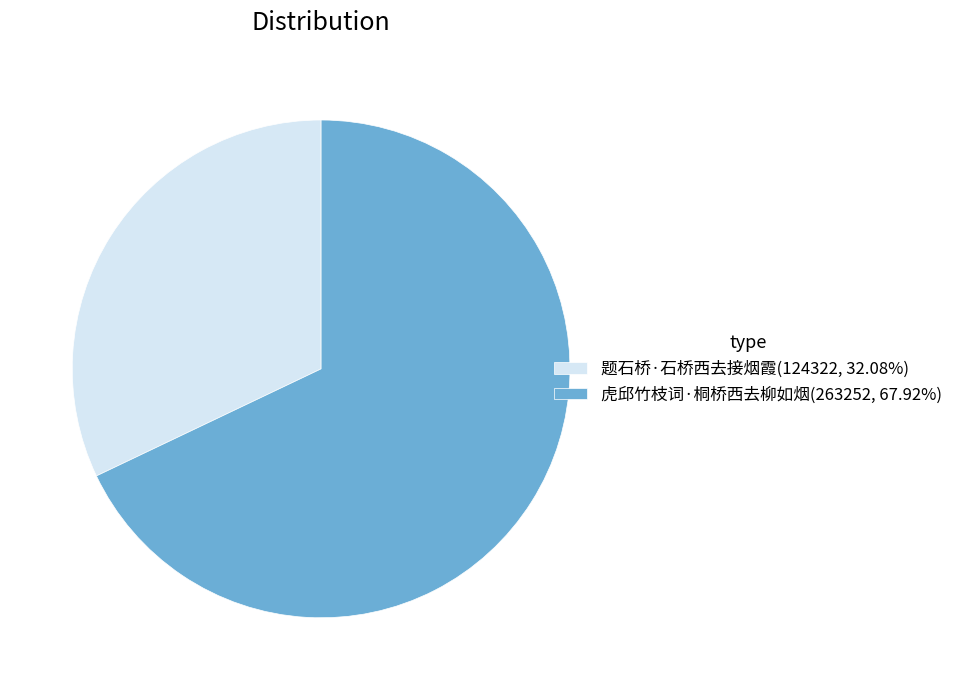

Does 虎邱竹枝词·桐桥西去柳如烟(263252, 67.92%) account for over 50% of the chart?

Yes